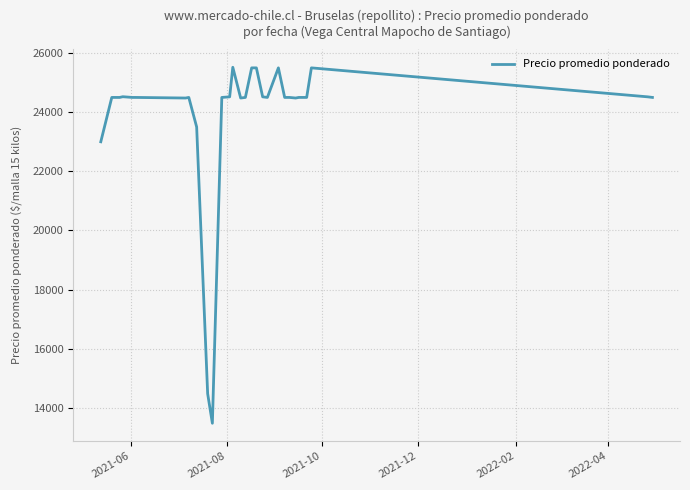

What is the difference between the maximum and minimum values?

12040